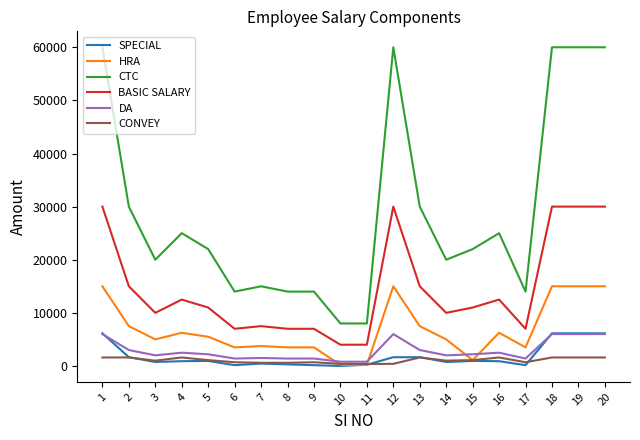

Which series has the largest range (max minus min)?

CTC